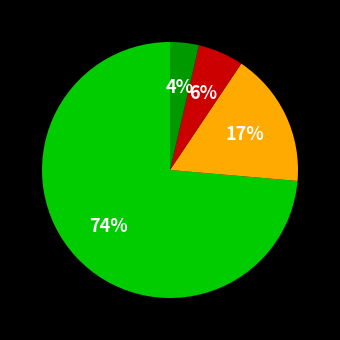

To the nearest percent, what is the average slice percentage?

25%